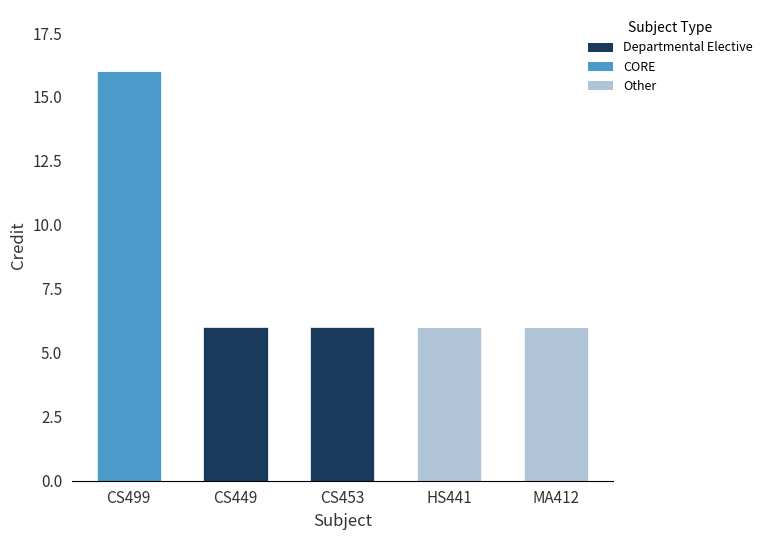

The value of Other at CS499 is 0. True or false?

True